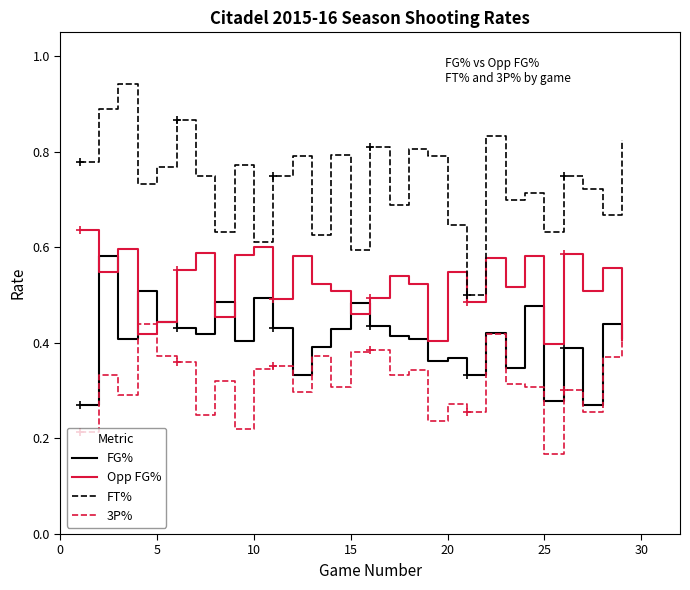

Is this an area chart (filled region under the line)?

No